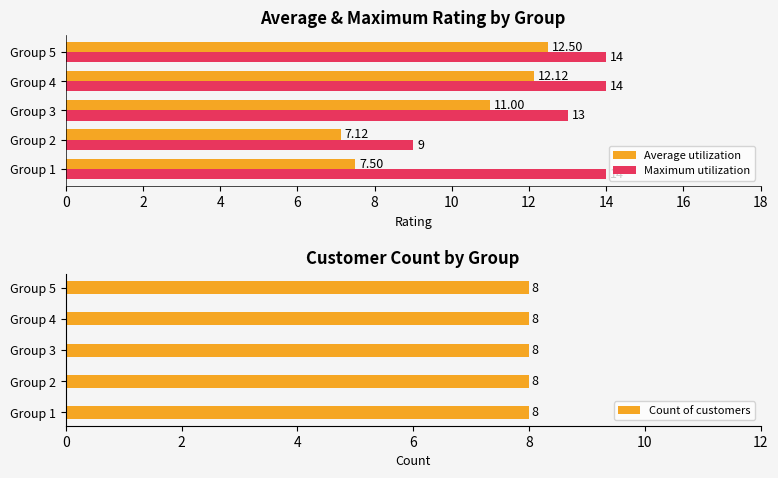

Where is Maximum utilization nearest to the value 11?

Group 2